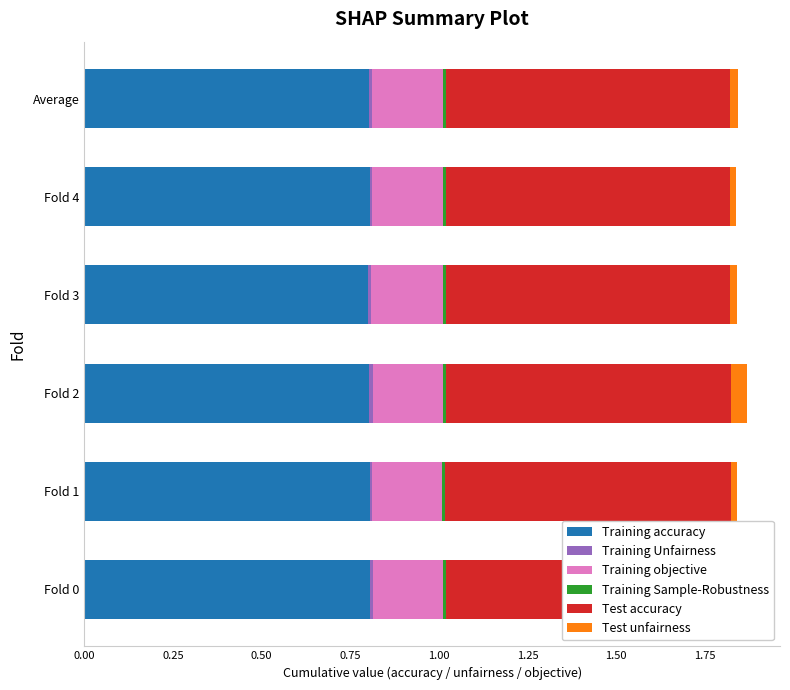

True or false: Test accuracy has a value of 0.4 at Fold 4.

False